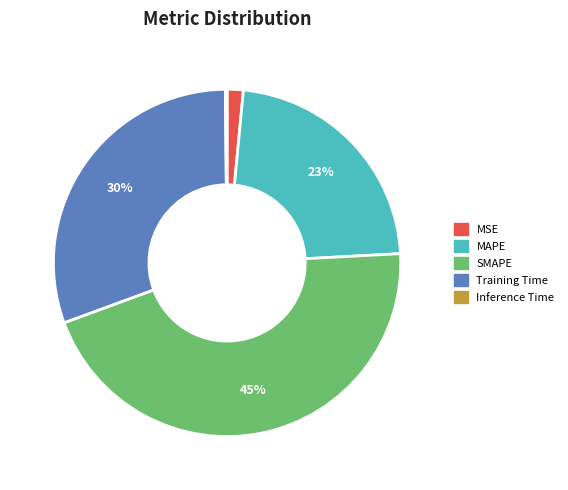

What is the largest slice in the pie chart?

SMAPE